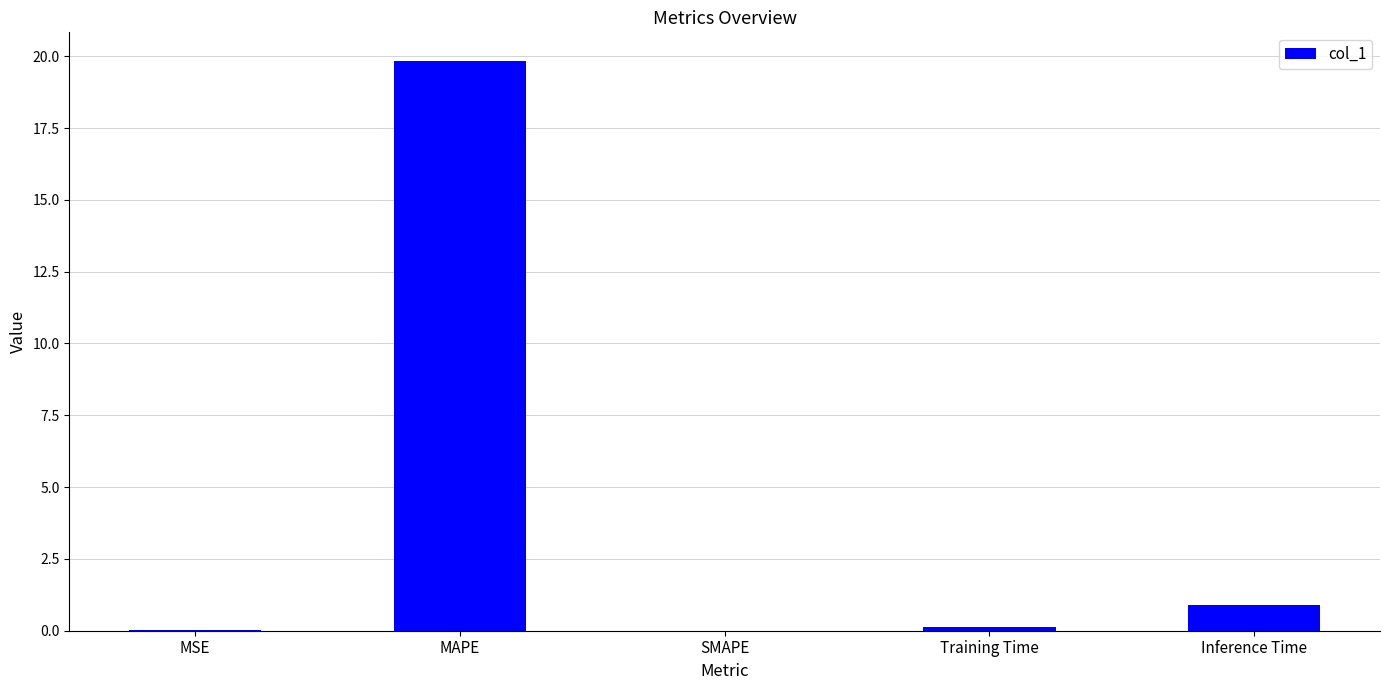

What is the sum of all values?

20.9